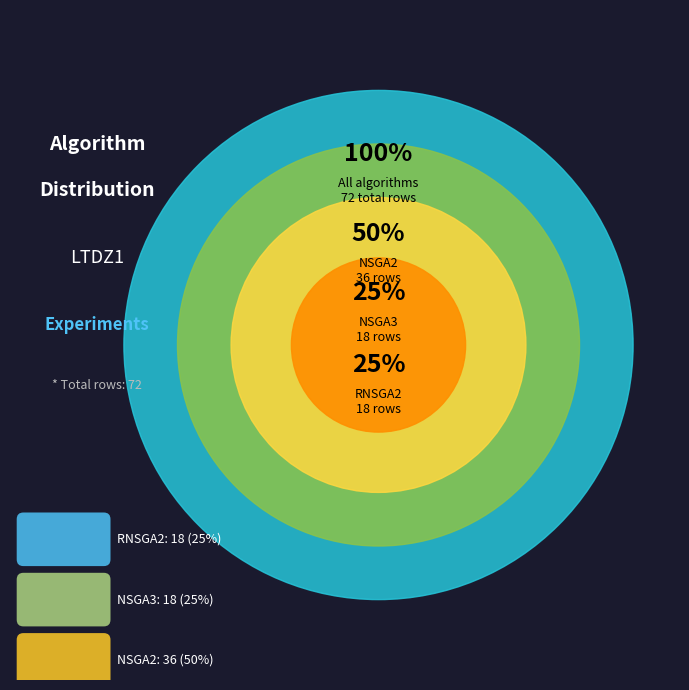

Which slice is the largest?

NSGA2